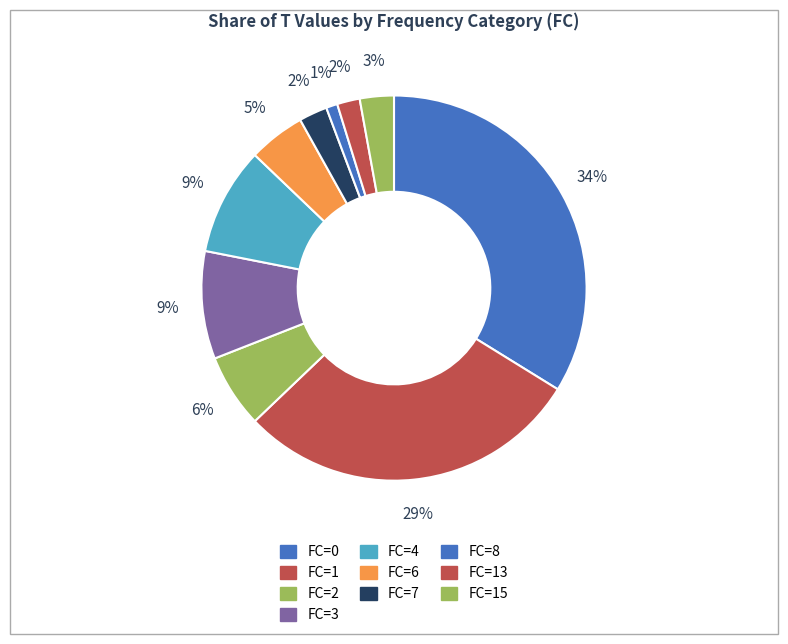

To the nearest percent, what is the difference between the largest and smallest slice percentages?

33%